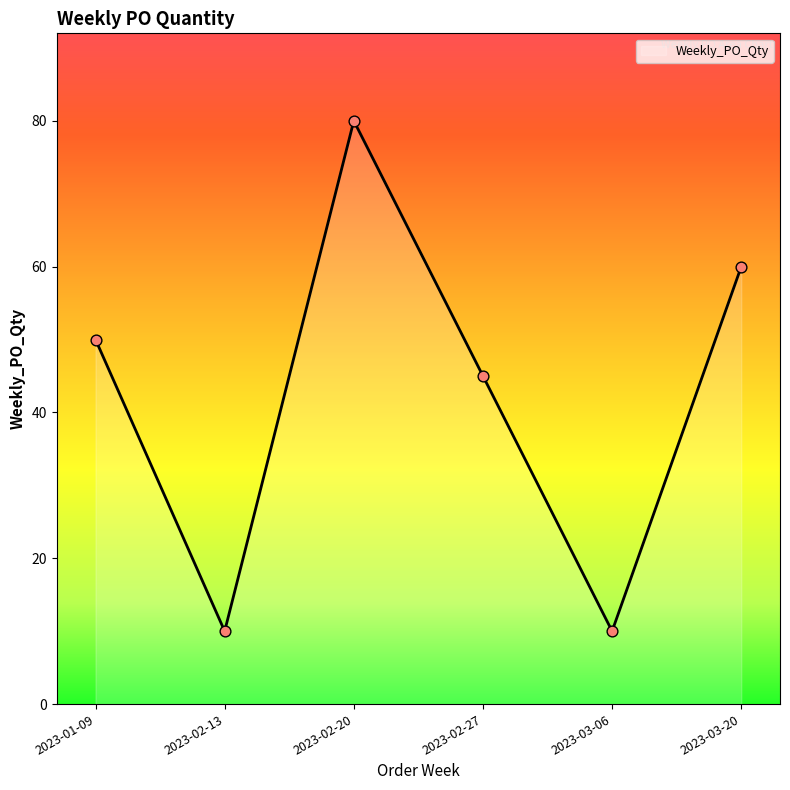

What is the ratio of the value at 2023-01-09 to the value at 2023-03-20?

0.8